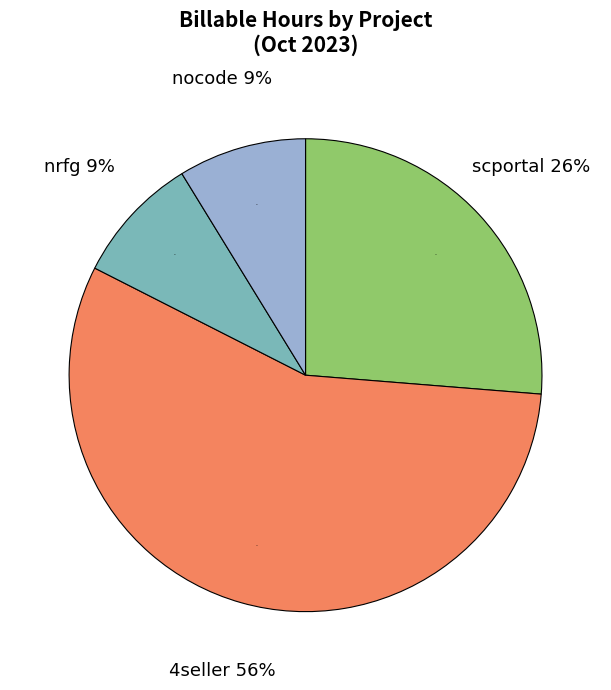

Does nocode account for over 50% of the chart?

No